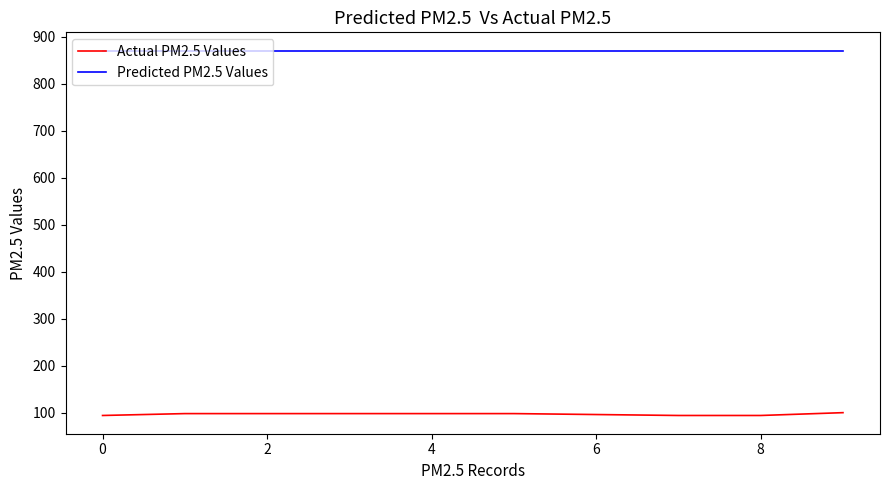

Which series has the largest range (max minus min)?

Actual PM2.5 Values